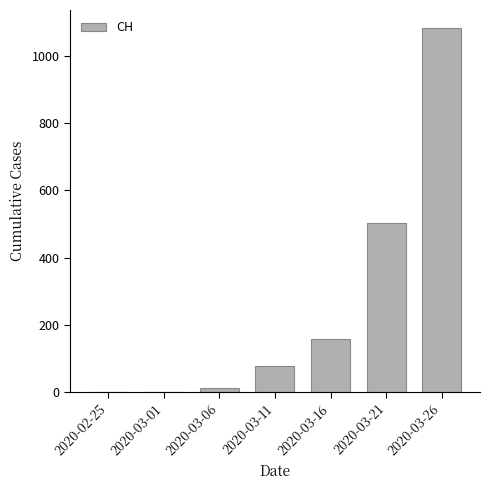

Does the chart contain stacked bars?

No